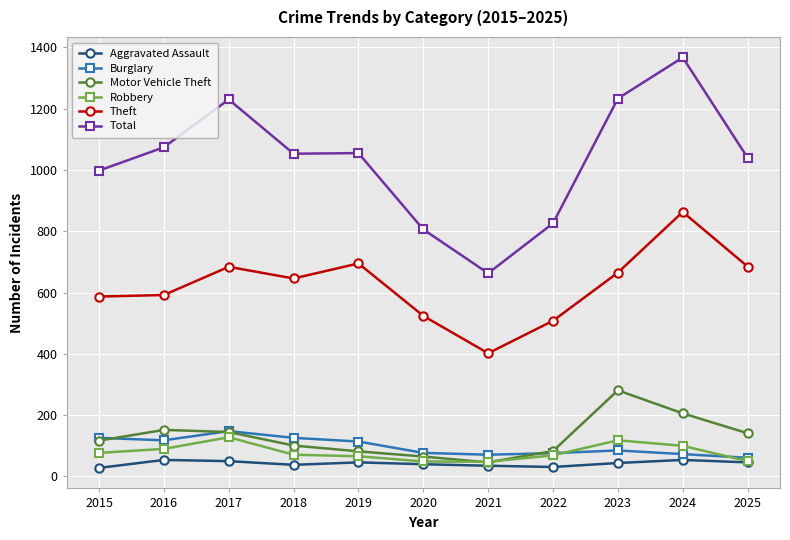

What is the approximate value of Robbery at 2015?

77